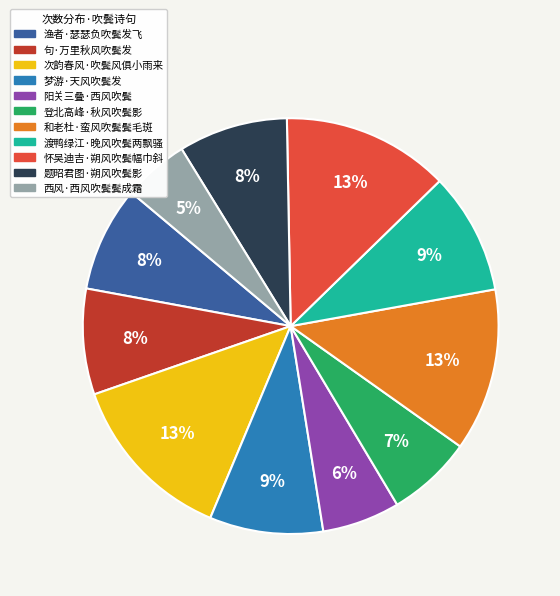

The 阳关三叠·西风吹鬓 slice represents 6% of the pie. True or false?

True